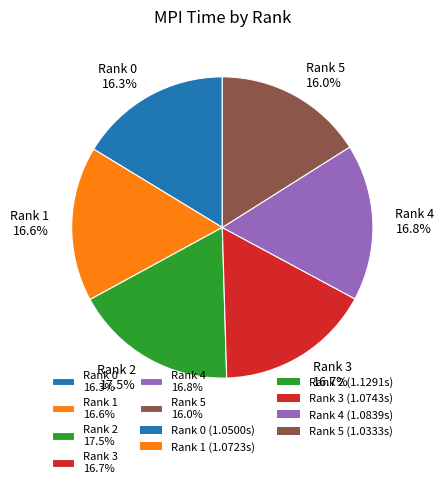

What percentage do Rank 1 16.6% and Rank 0 16.3% together represent?

32.9%